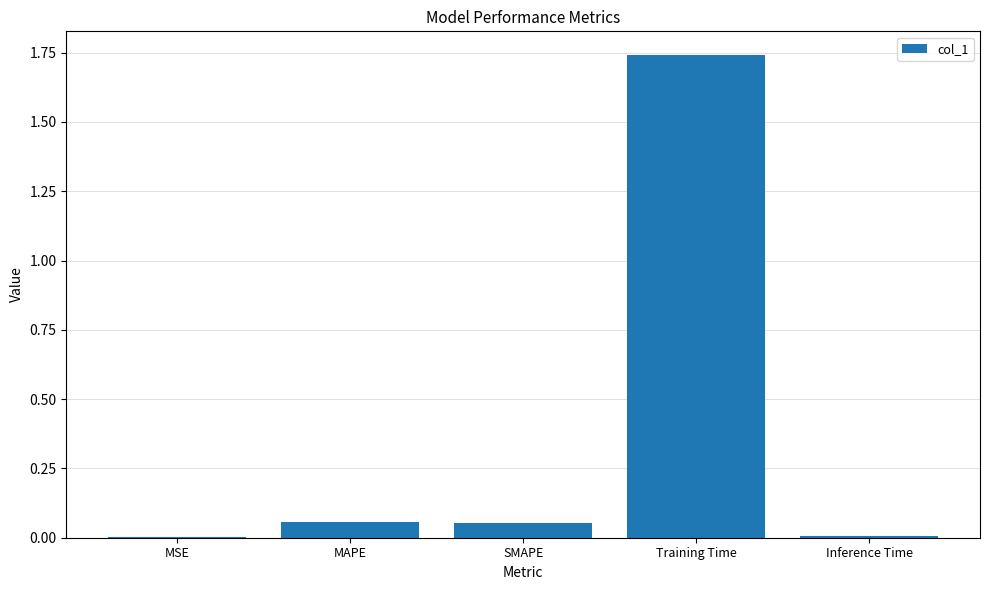

The value at MSE is 0.0. True or false?

True